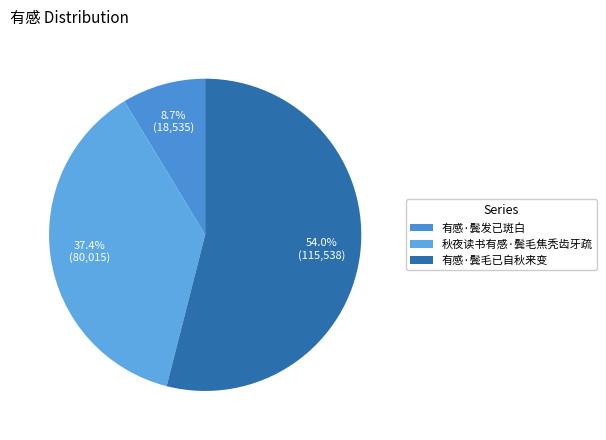

What percentage is the 有感·鬓发已斑白 slice, to the nearest percent?

9%